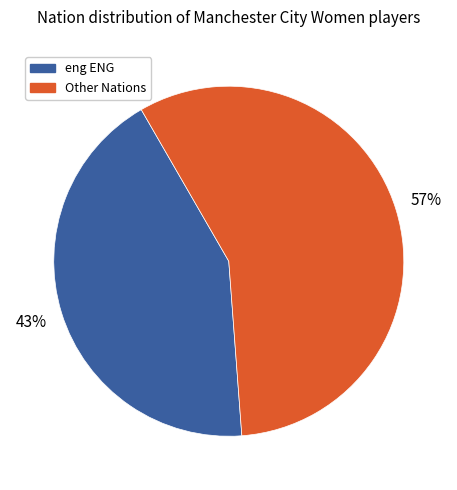

Is there any slice that represents more than half of the pie?

Yes